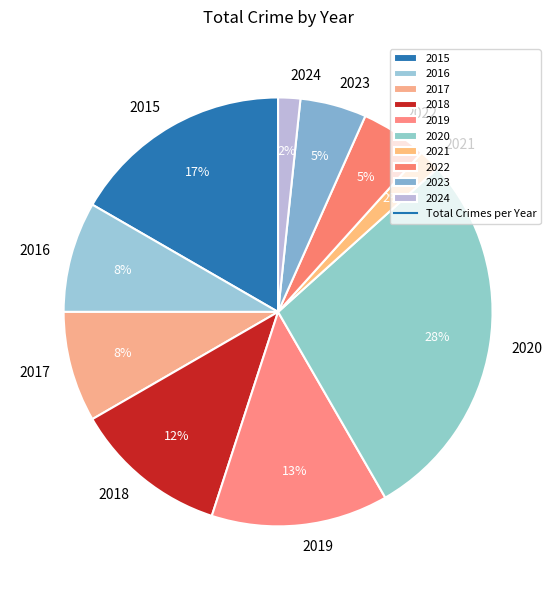

To the nearest percent, what is the combined percentage of 2022 and 2021?

7%